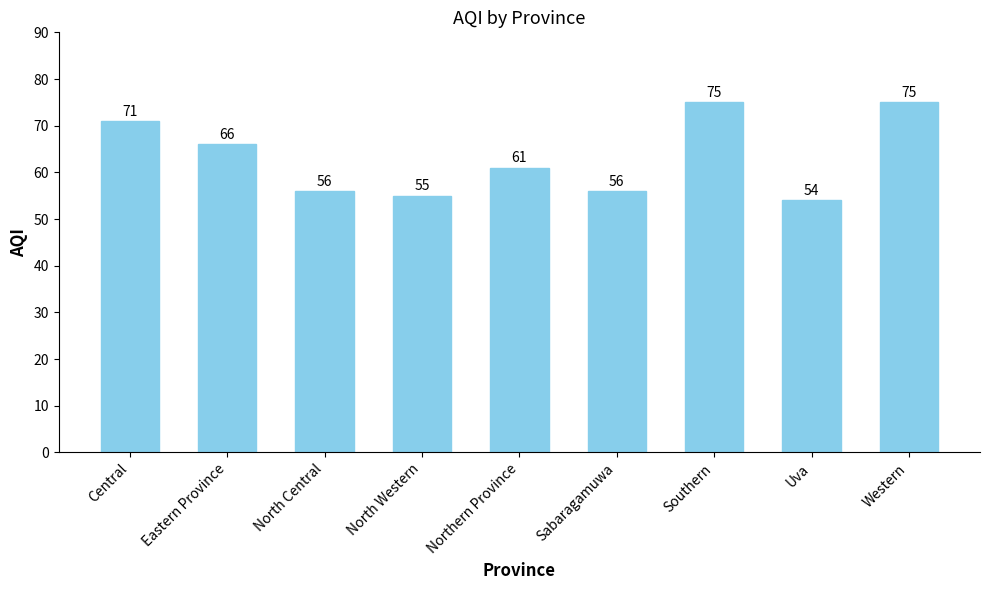

How many distinct data groups are displayed?

1